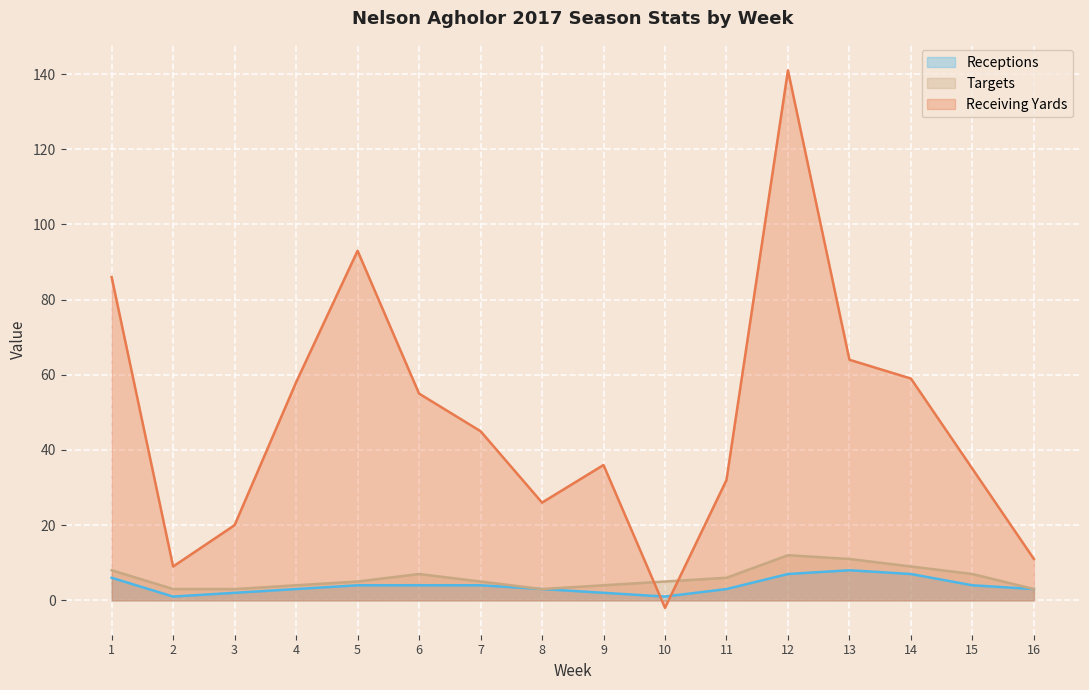

Rank the series at 14 from highest to lowest value.

Receiving Yards, Targets, Receptions